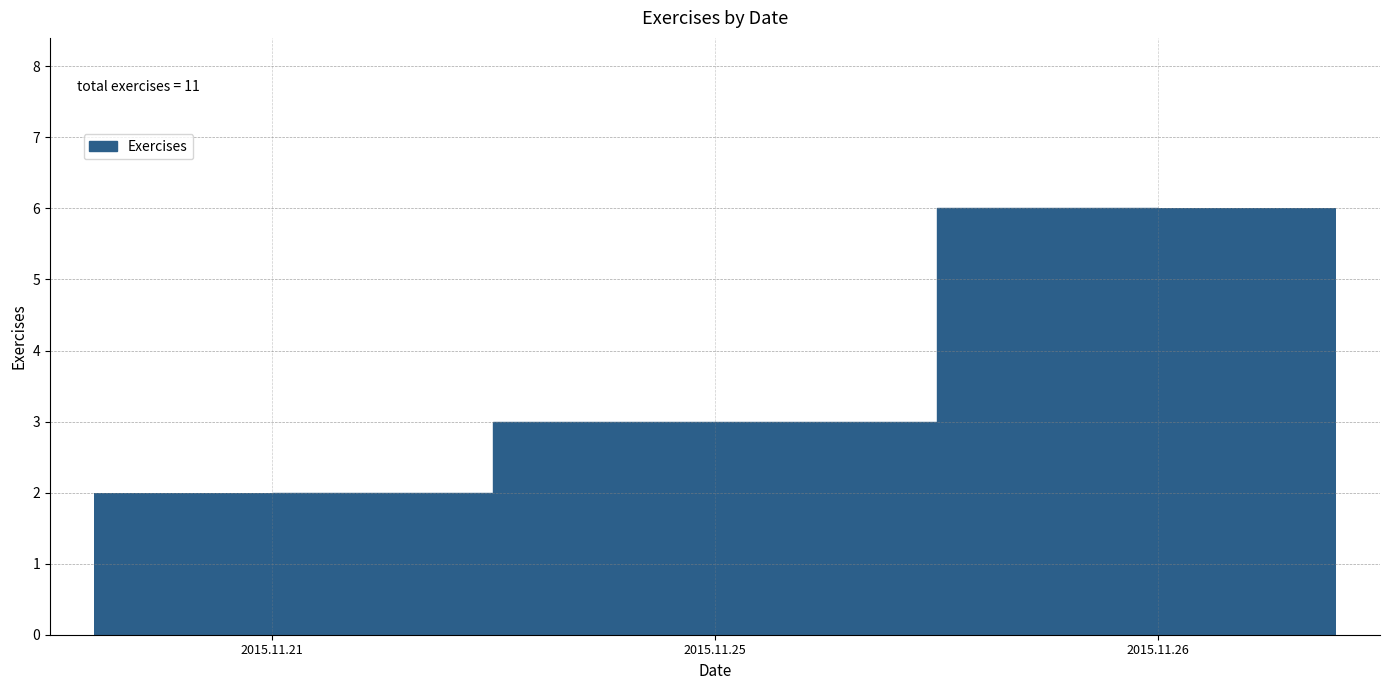

List the labels in order of value, largest first.

2015.11.26, 2015.11.25, 2015.11.21